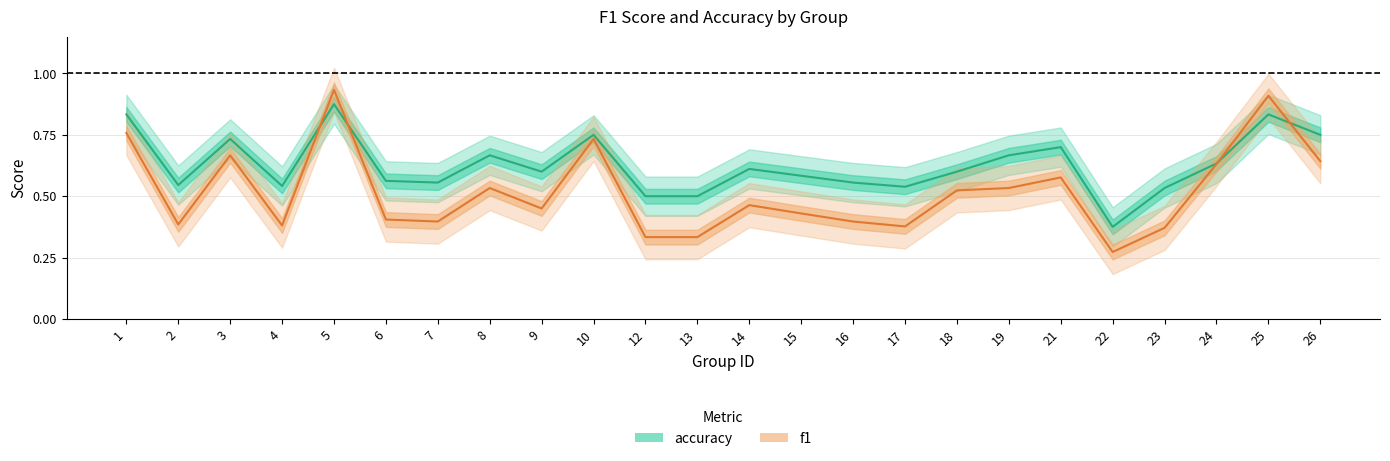

True or false: accuracy and f1 cross at least once.

True